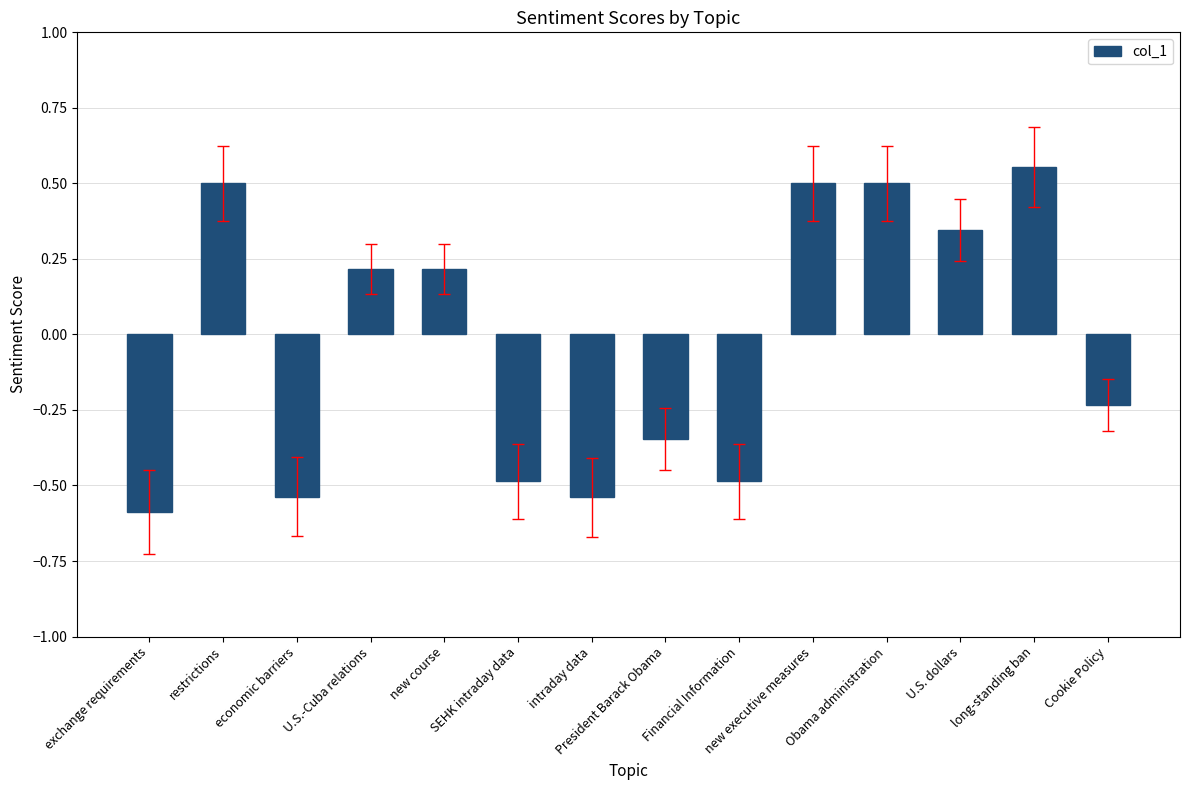

At which category does the chart reach its peak across all series?

long-standing ban